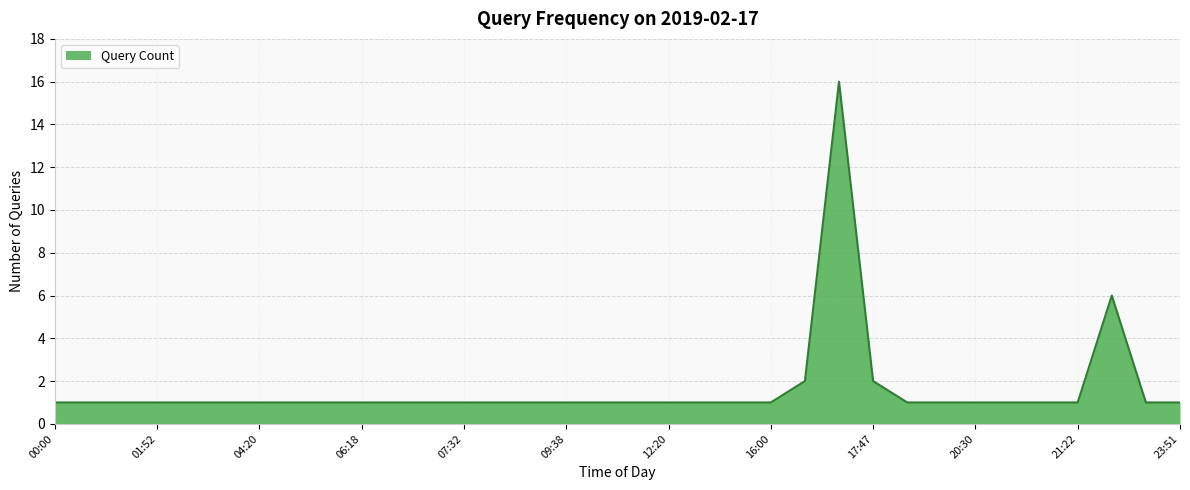

How many distinct data groups are displayed?

1